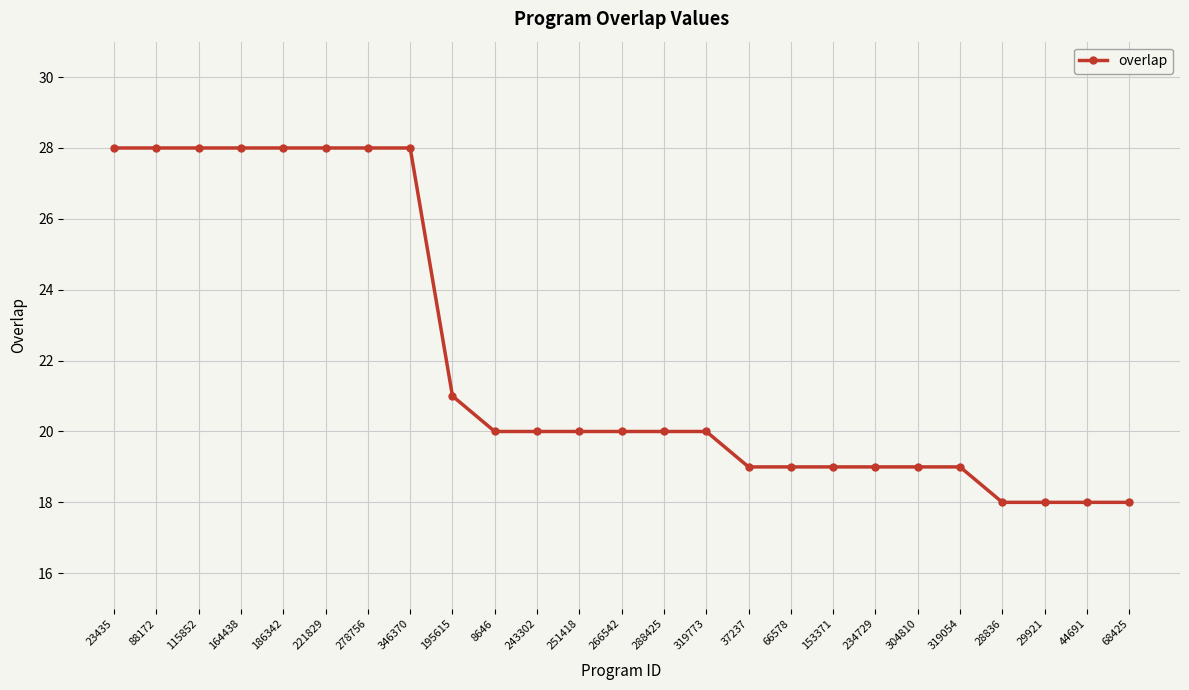

What is the sum of all values?

551